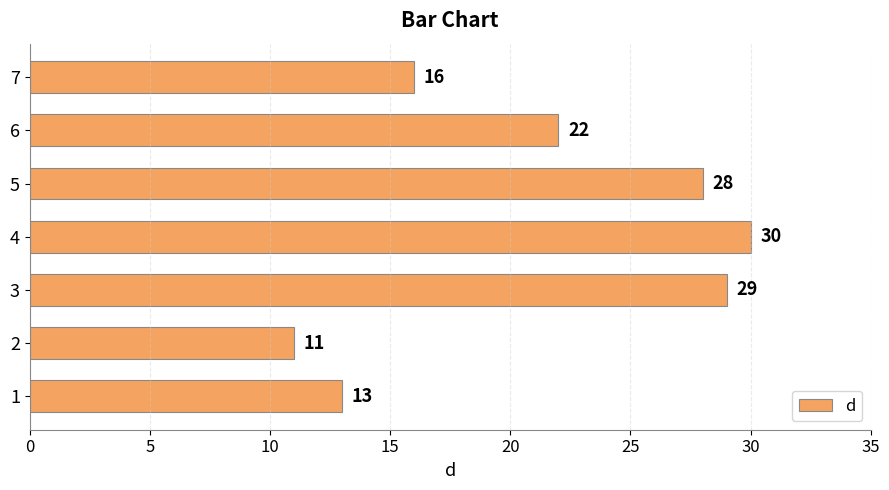

Approximately how many times larger is the value at 3 compared to 5?

1.0